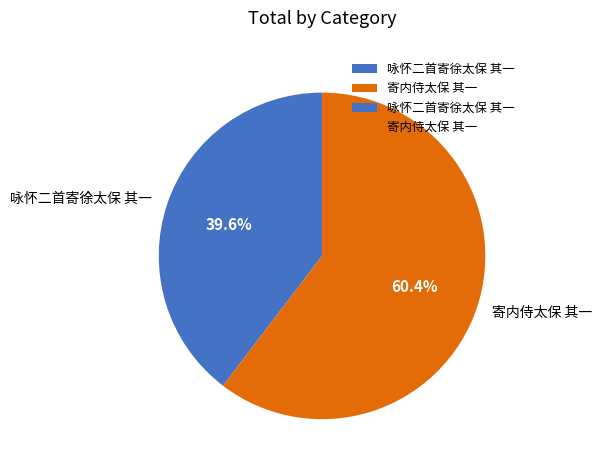

Count the number of slices in the pie.

2